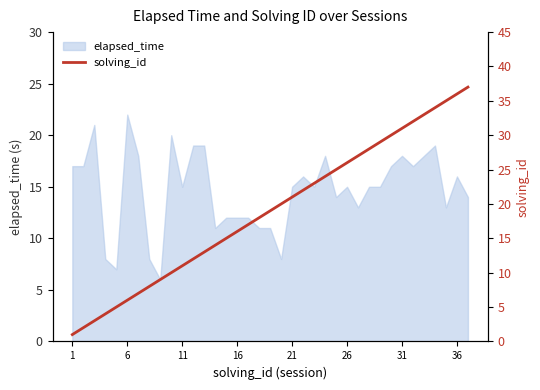

Does the chart have visible grid lines?

No